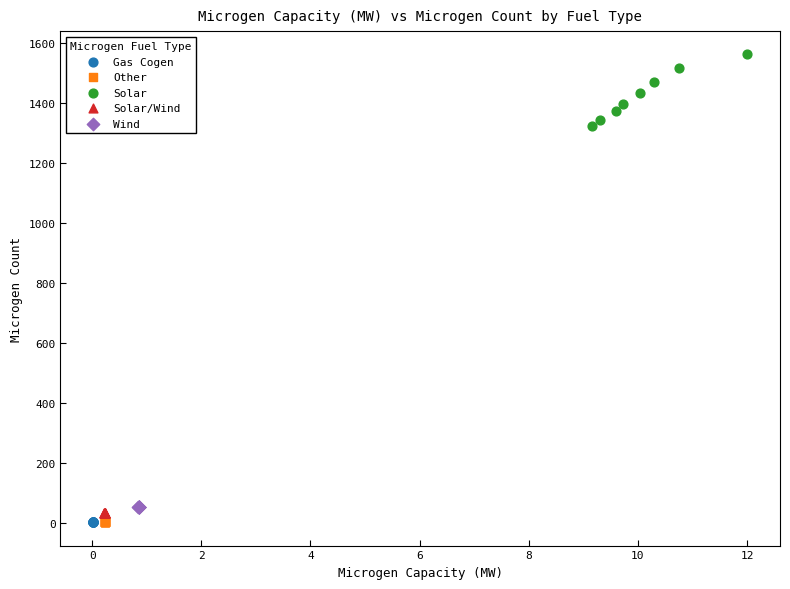

Which series contains the highest Y value?

Solar